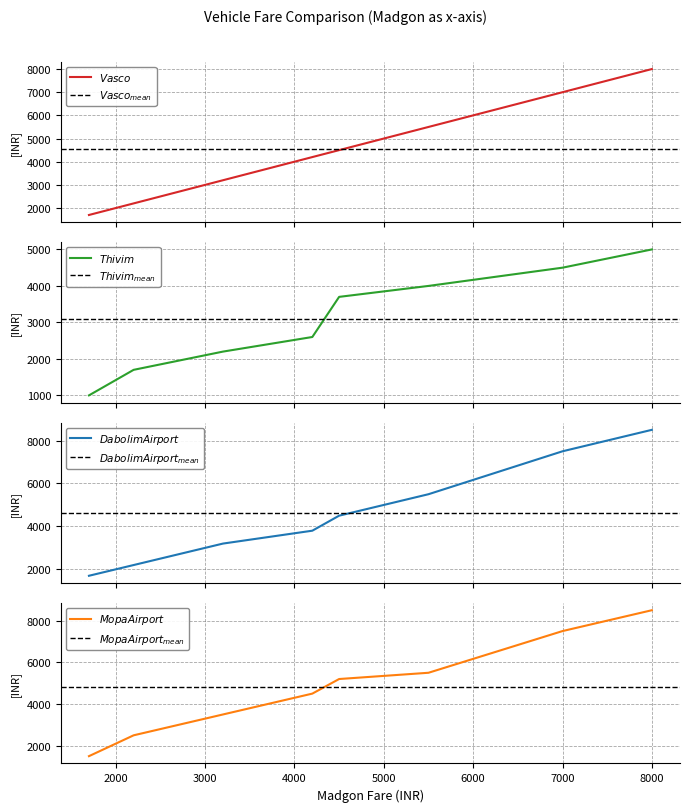

Reading right to left, extract all data points from this chart.

$Vasco$: 8000	7000	5500	4500	4200	3200	2200	1700
$Thivim$: 5000	4500	4000	3700	2600	2200	1700	1000
$Dabolim Airport$: 8500	7500	5500	4500	3800	3200	2200	1700
$Mopa Airport$: 8500	7500	5500	5200	4500	3500	2500	1500